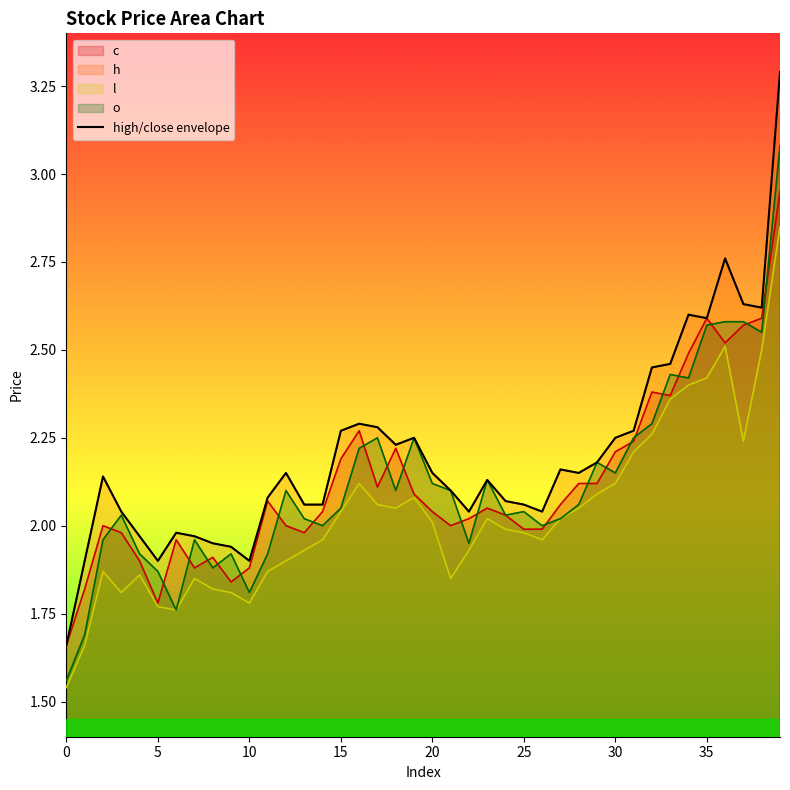

What is the average value?

2.2